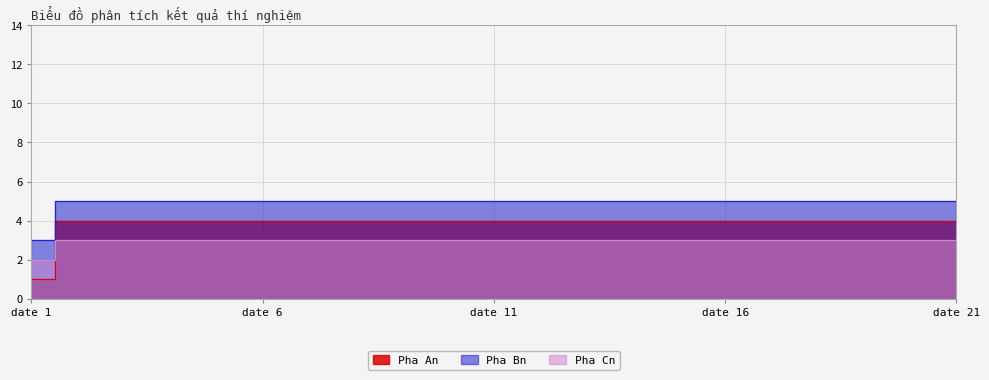

Count the Pha Cn values in the range 3 to 4.

20